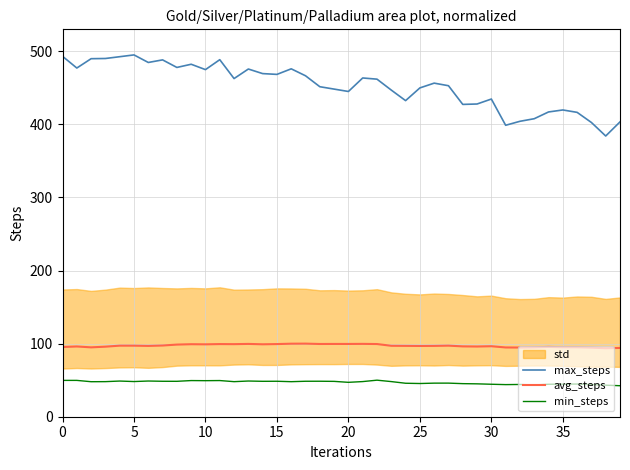

The value of min_steps at 5 is 48.1. True or false?

True